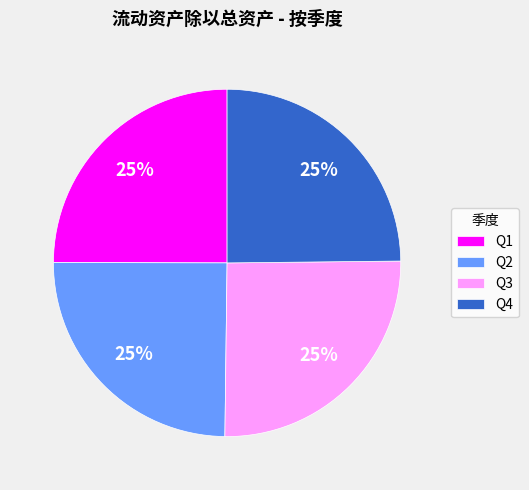

To the nearest percent, what portion does Q1 represent?

25%